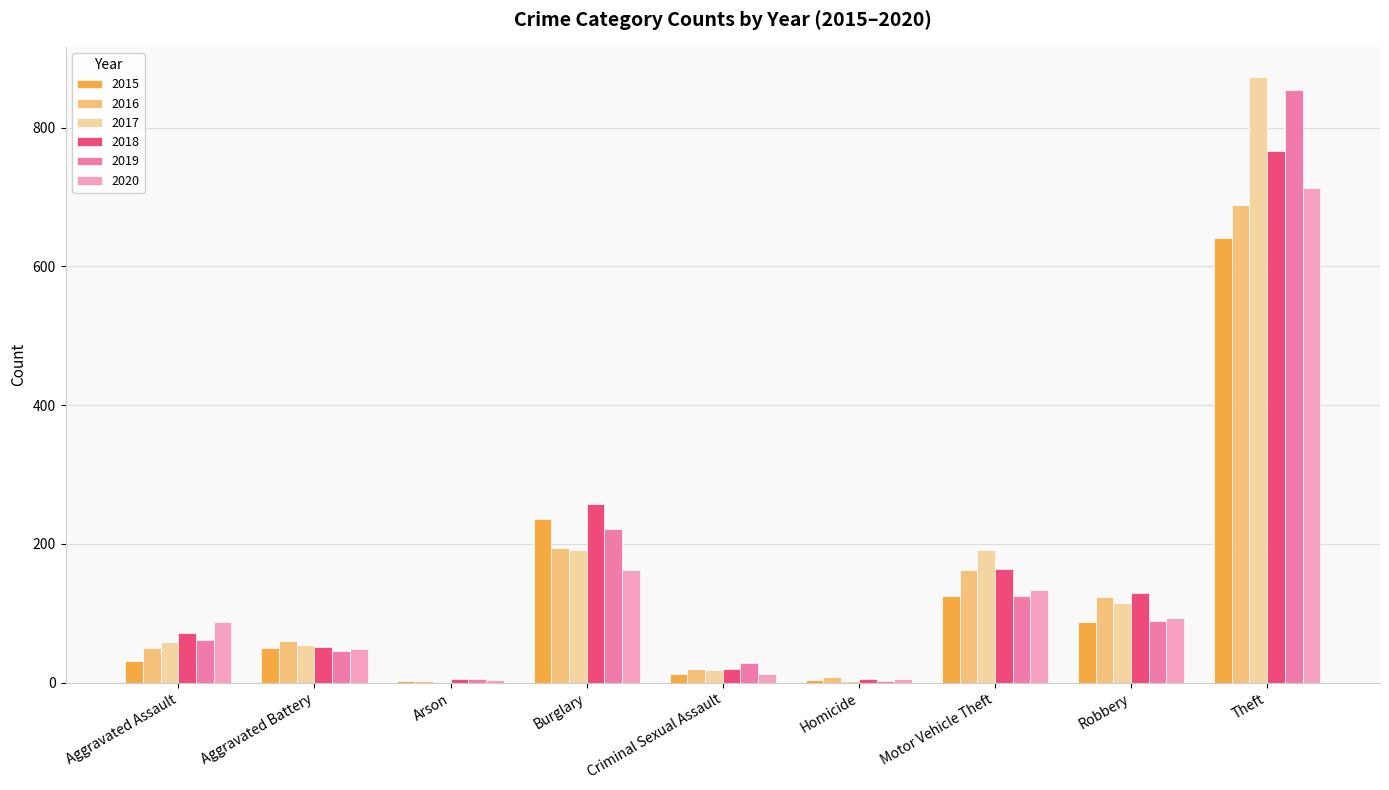

How many distinct data groups are displayed?

6